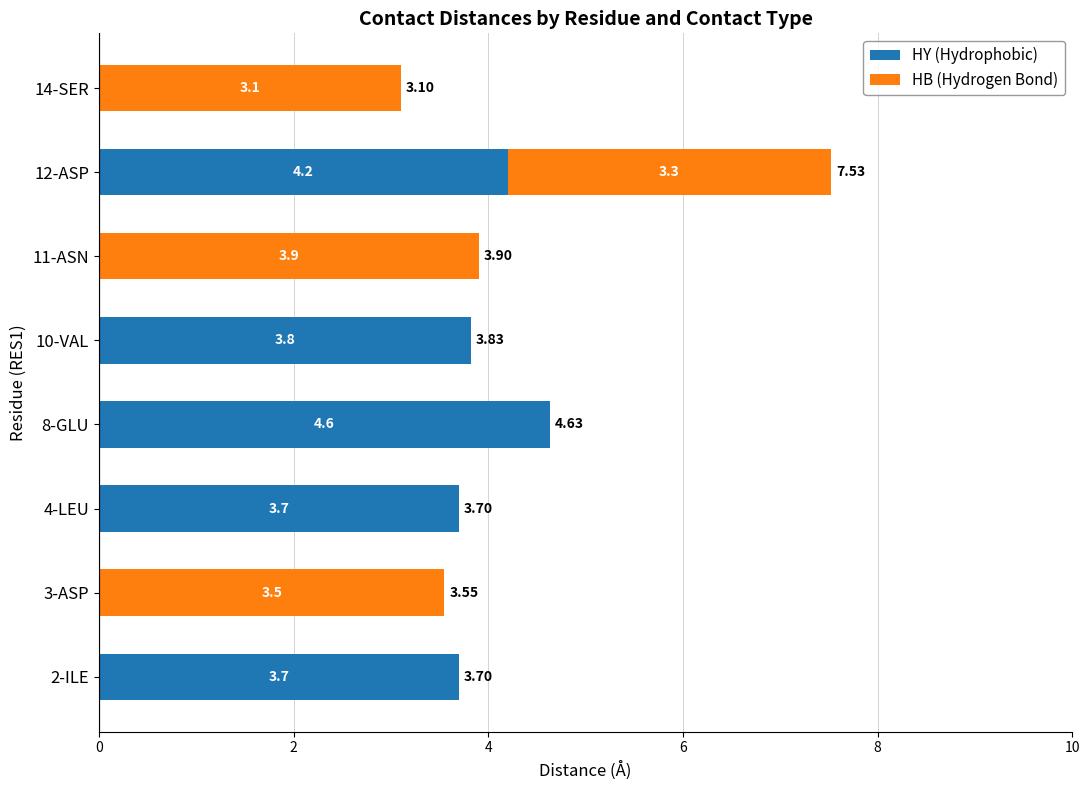

At which category is the sum across all series the highest?

12-ASP